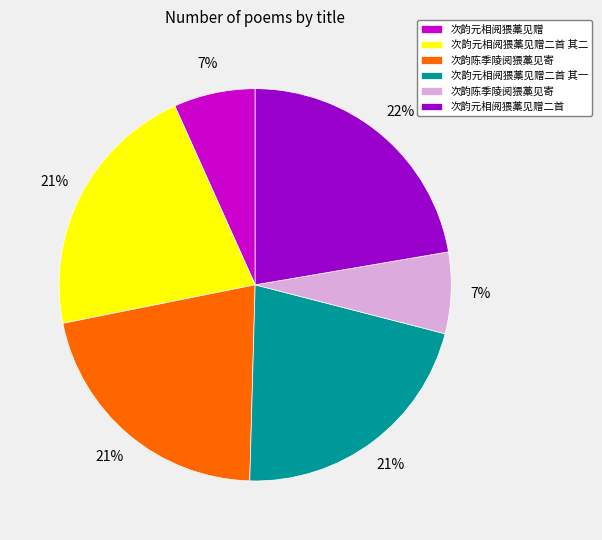

To the nearest percent, what is the average slice percentage?

17%